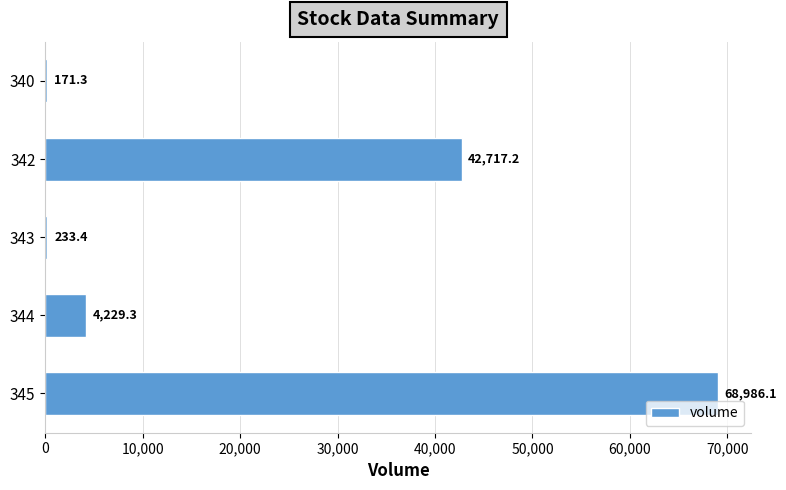

What is the ratio of the value at 344 to the value at 340?

24.7